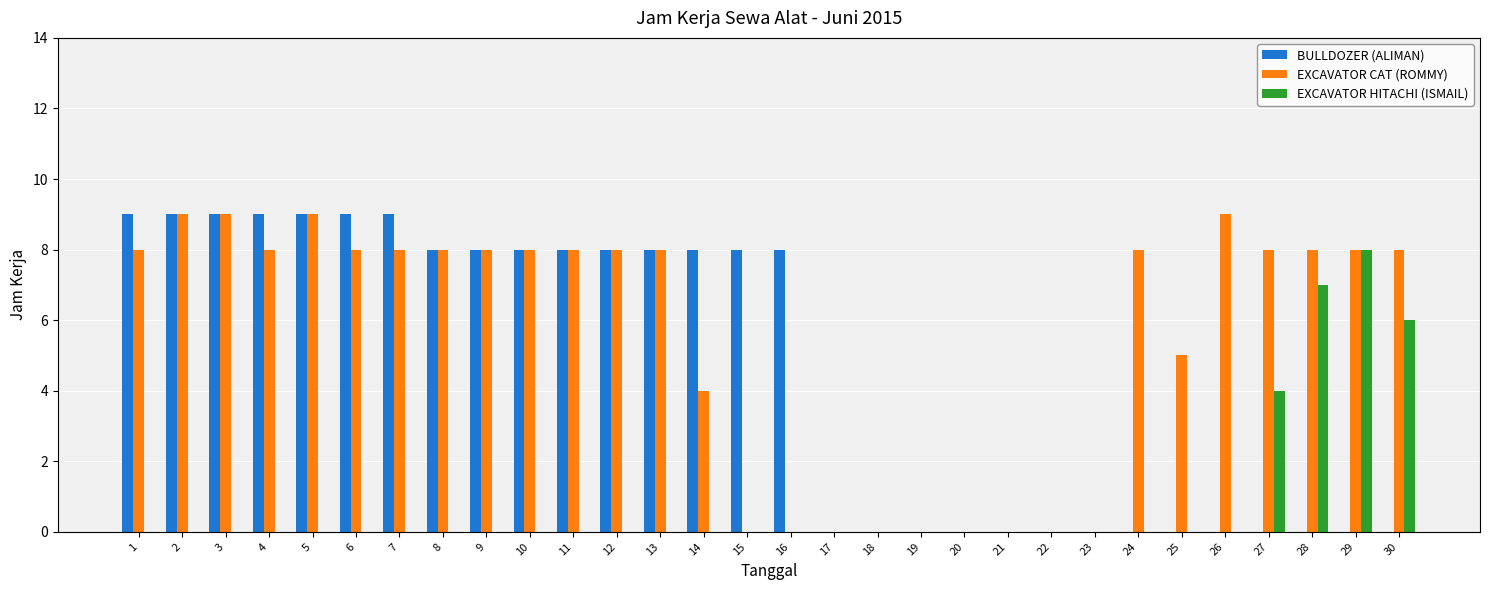

Reading right to left, transcribe all the data shown in this chart.

BULLDOZER (ALIMAN): 30=0	29=0	28=0	27=0	26=0	25=0	24=0	23=0	22=0	21=0	20=0	19=0	18=0	17=0	16=8	15=8	14=8	13=8	12=8	11=8	10=8	9=8	8=8	7=9	6=9	5=9	4=9	3=9	2=9	1=9
EXCAVATOR CAT (ROMMY): 30=8	29=8	28=8	27=8	26=9	25=5	24=8	23=0	22=0	21=0	20=0	19=0	18=0	17=0	16=0	15=0	14=4	13=8	12=8	11=8	10=8	9=8	8=8	7=8	6=8	5=9	4=8	3=9	2=9	1=8
EXCAVATOR HITACHI (ISMAIL): 30=6	29=8	28=7	27=4	26=0	25=0	24=0	23=0	22=0	21=0	20=0	19=0	18=0	17=0	16=0	15=0	14=0	13=0	12=0	11=0	10=0	9=0	8=0	7=0	6=0	5=0	4=0	3=0	2=0	1=0